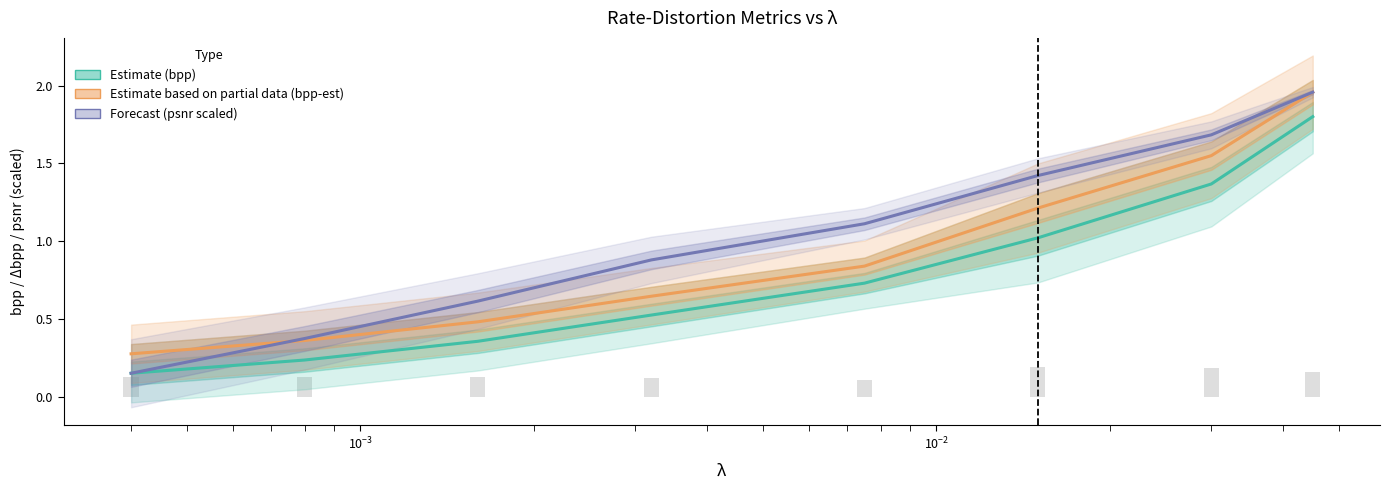

The value of bpp-est at 7 is 3.4. True or false?

False